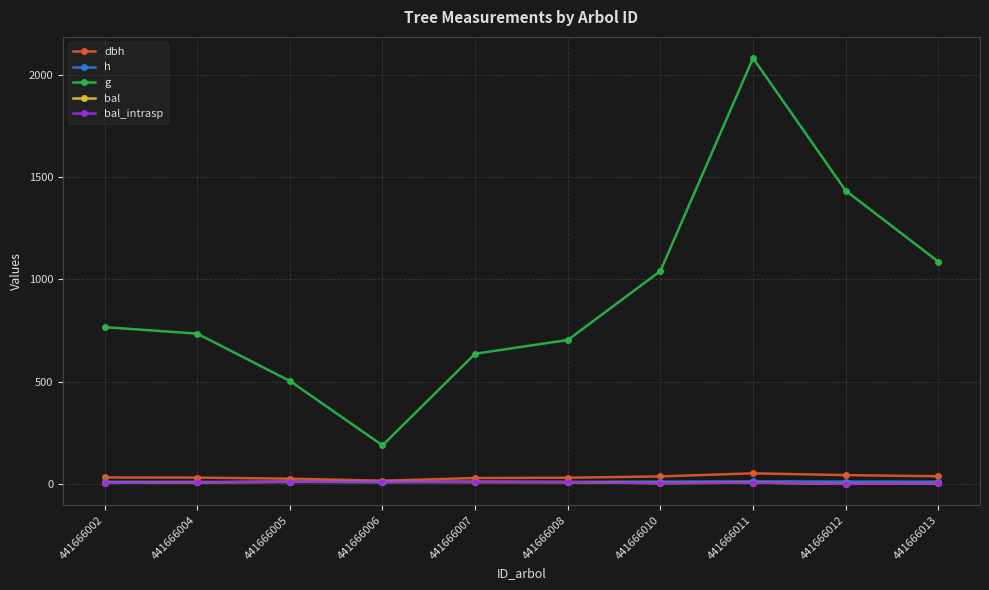

Which category has the lowest value in the h series?

441666006